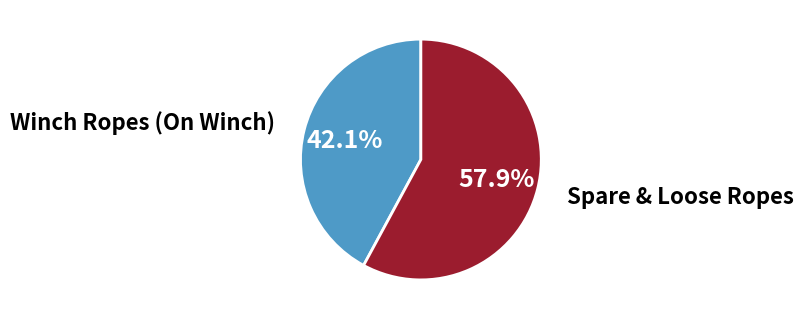

Is there any slice that represents more than half of the pie?

Yes